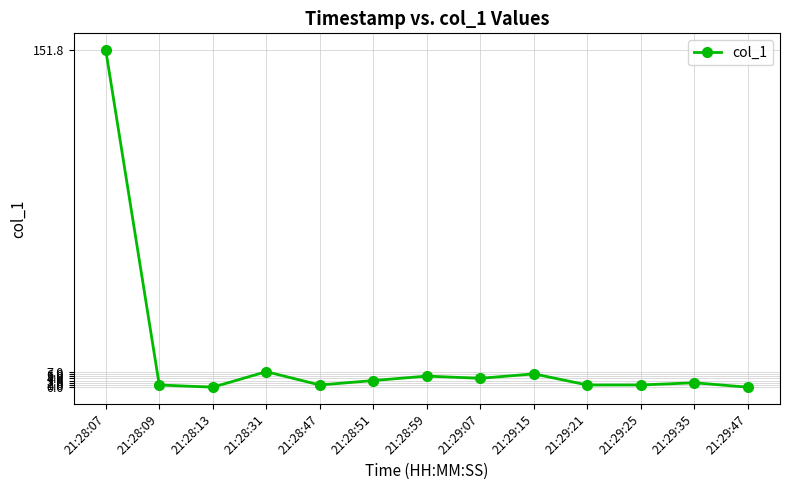

At which category does the data reach its first local peak?

21:28:31